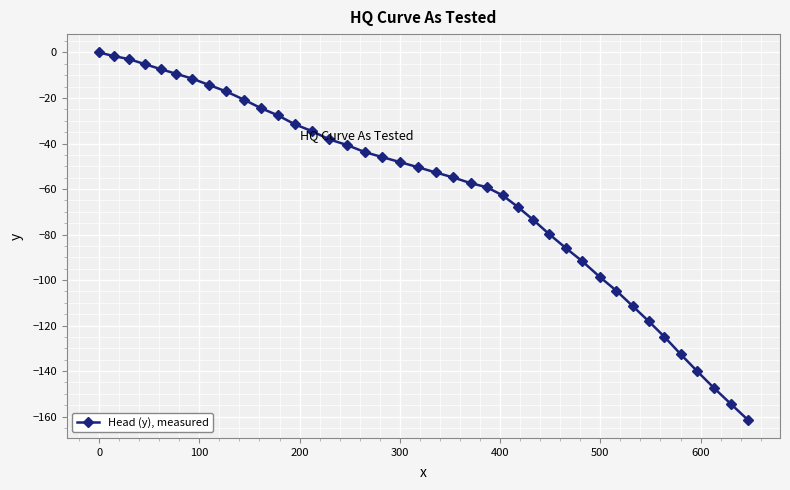

What is the difference between the maximum and minimum values?

161.3